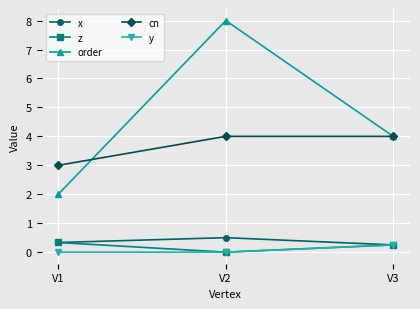

How many series are shown in this chart?

5